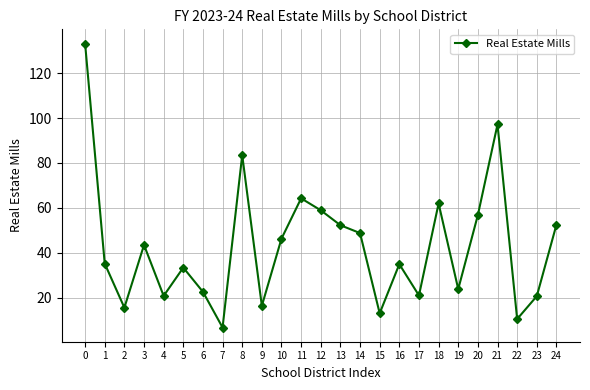

What is the difference between the maximum and minimum values?

126.4